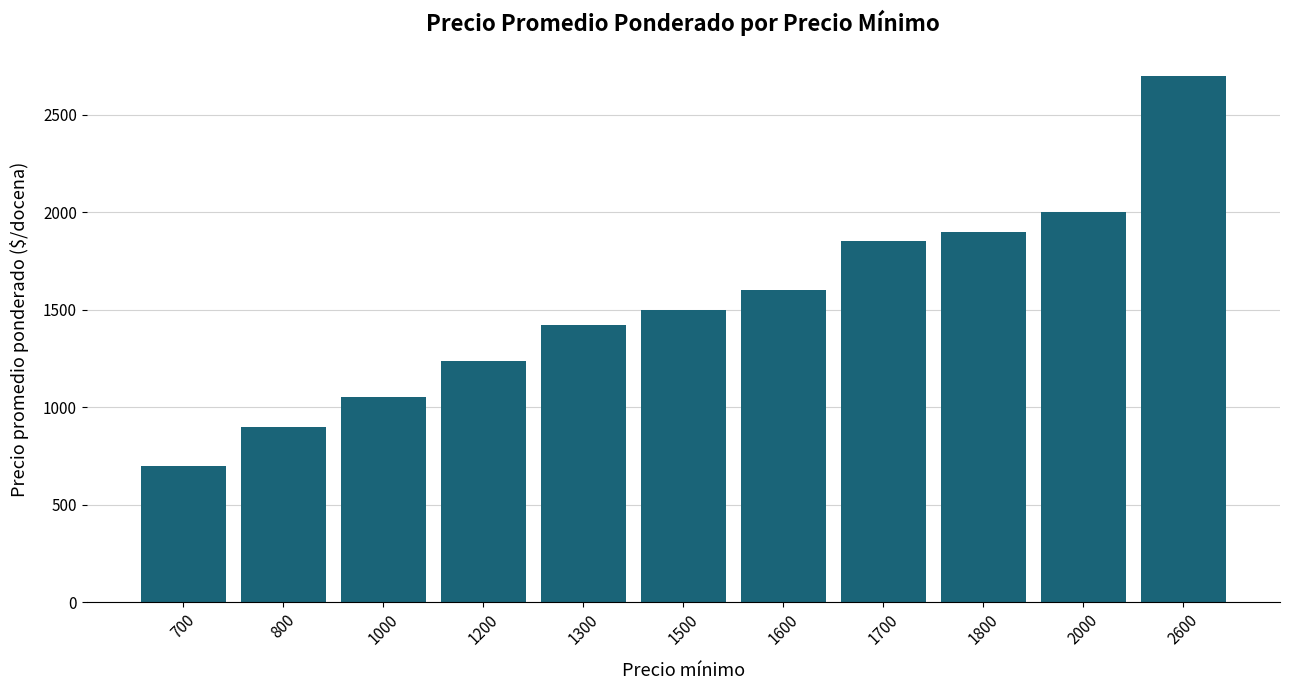

Is it true that the value at 700 is 700?

True